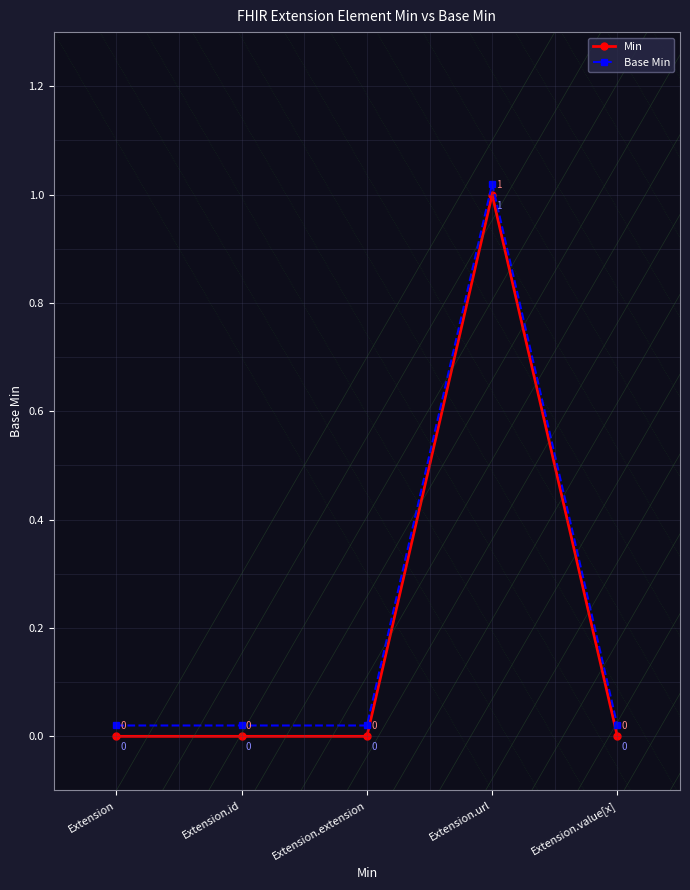

How many data points in Min are above 0?

1